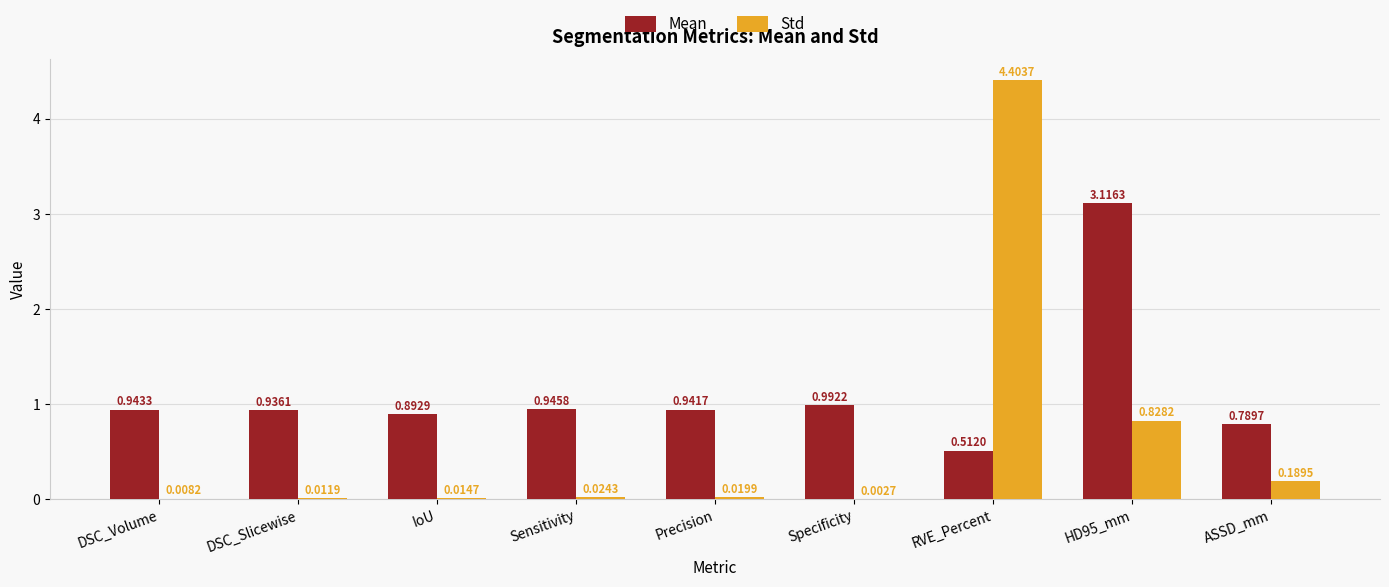

Which series changed the most between Specificity and RVE_Percent?

Std